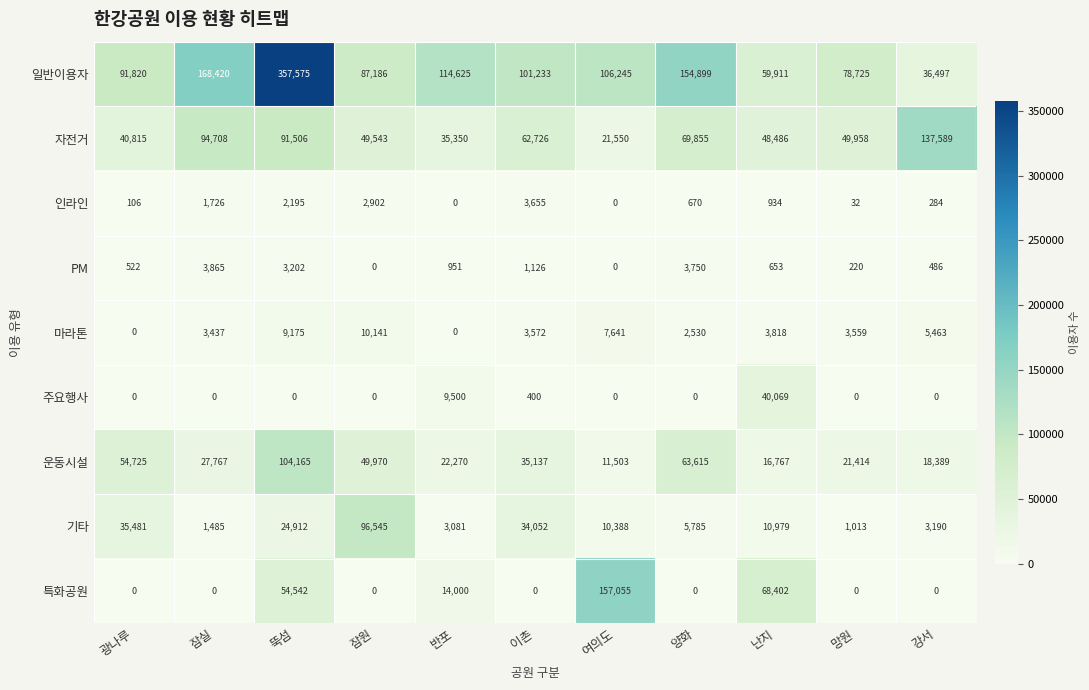

Between 반포 and 강서, which series saw the biggest shift?

자전거